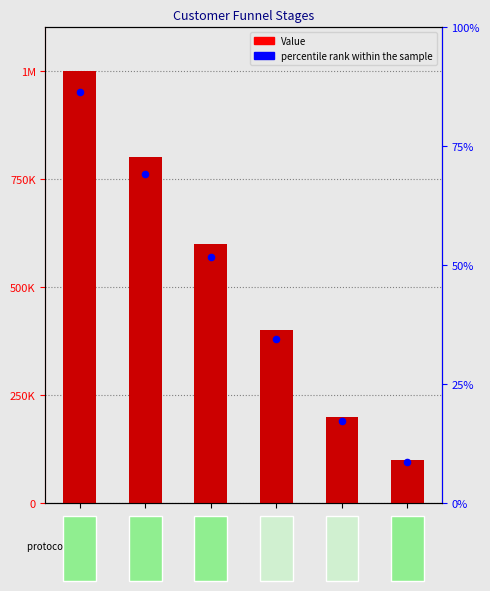

Is the value of percentile rank within the sample at Awareness greater than the value of Value at Adoption?

Yes